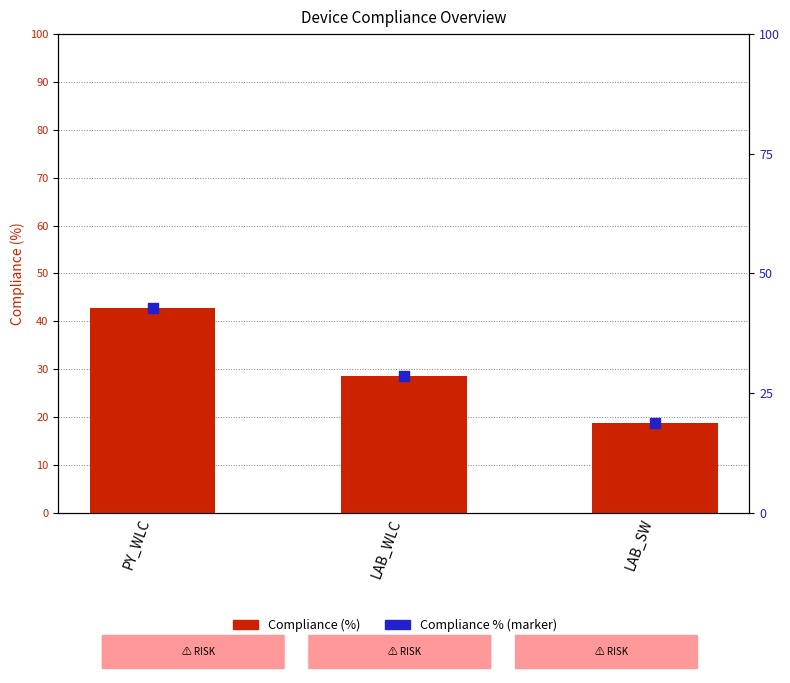

At how many categories does at least one series exceed 39?

1